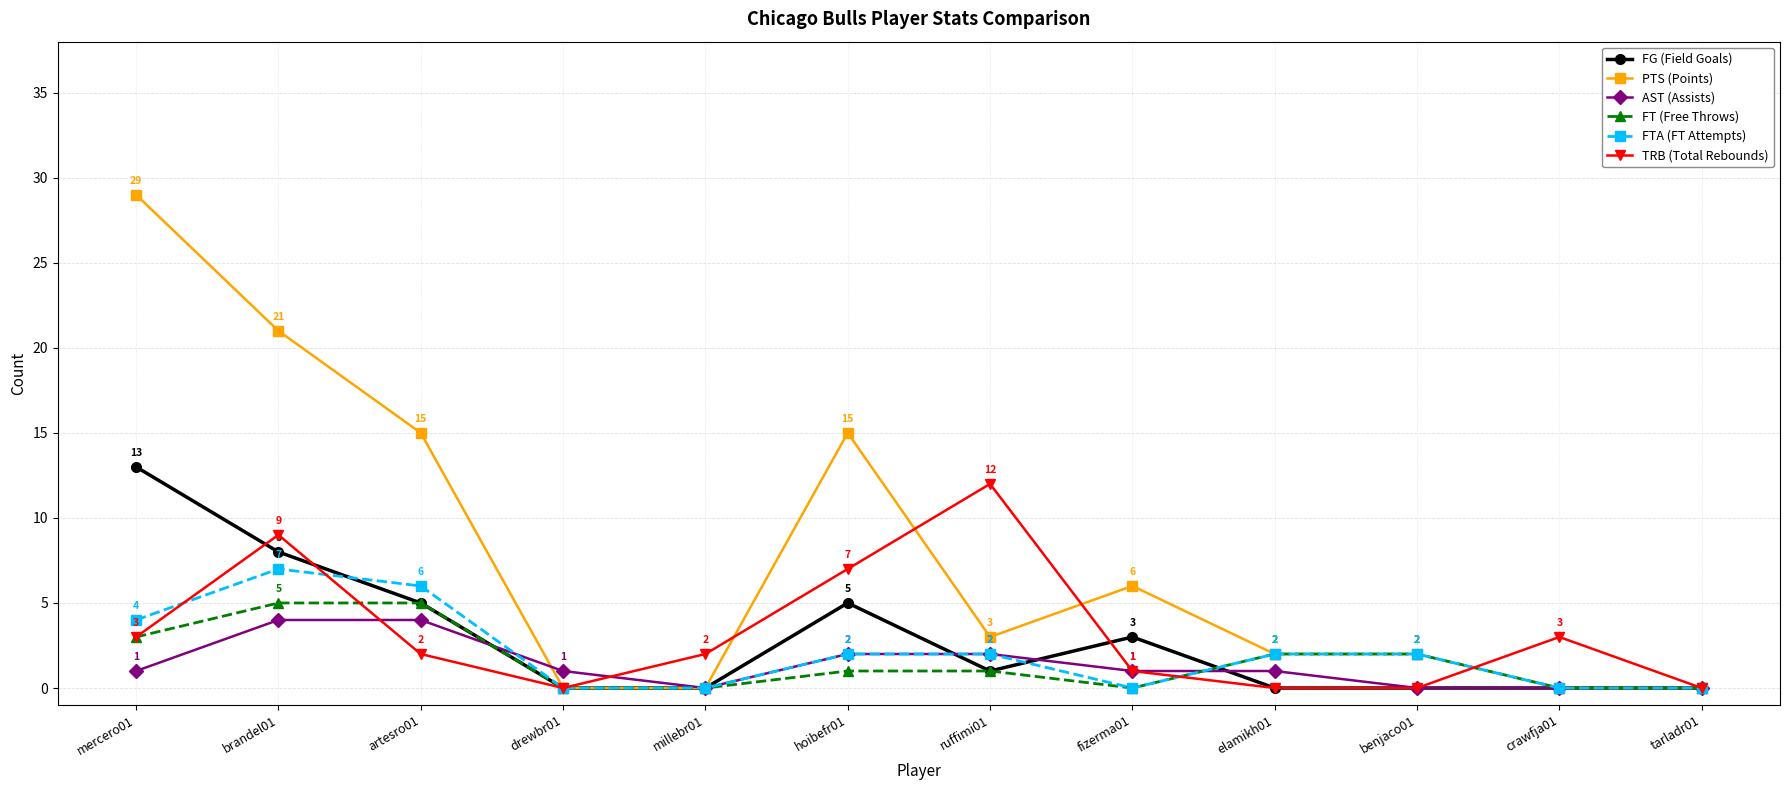

Rank the series by their maximum value, from lowest to highest.

AST (Assists), FT (Free Throws), FTA (FT Attempts), TRB (Total Rebounds), FG (Field Goals), PTS (Points)